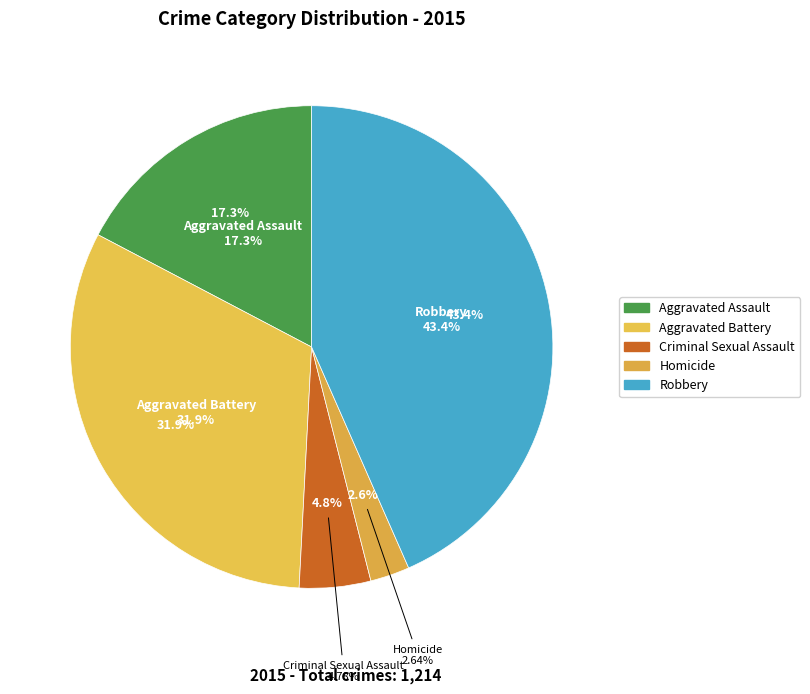

What portion of the pie excludes Aggravated Battery?

68.1%